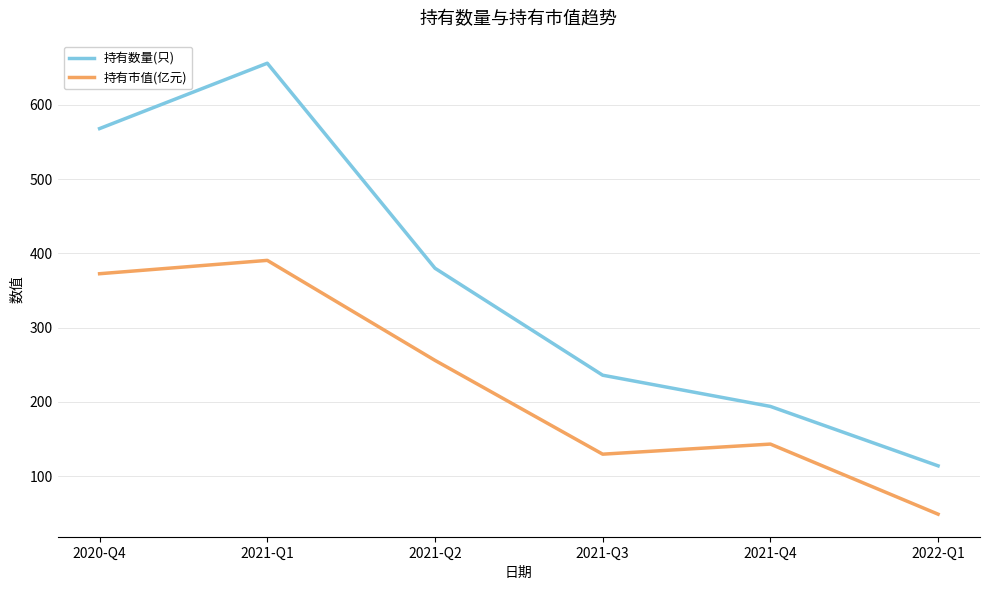

What is the difference between the maximum and second lowest values in the 持有数量(只) series?

462.0